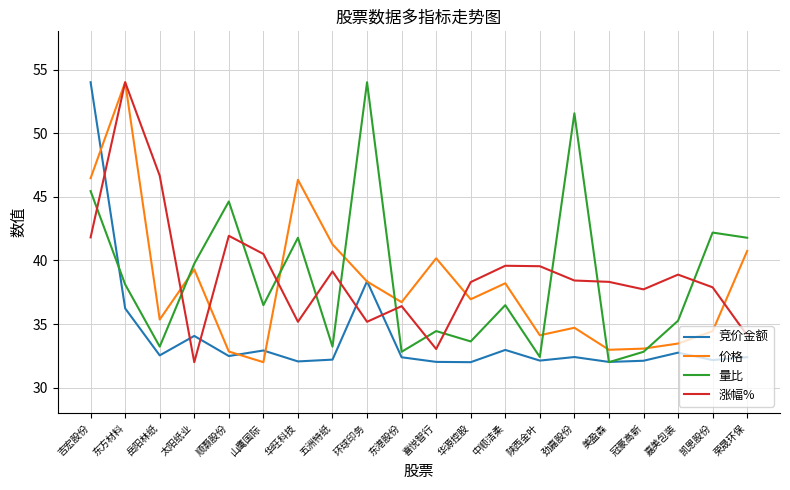

What position from the right is 喜悦智行?

10